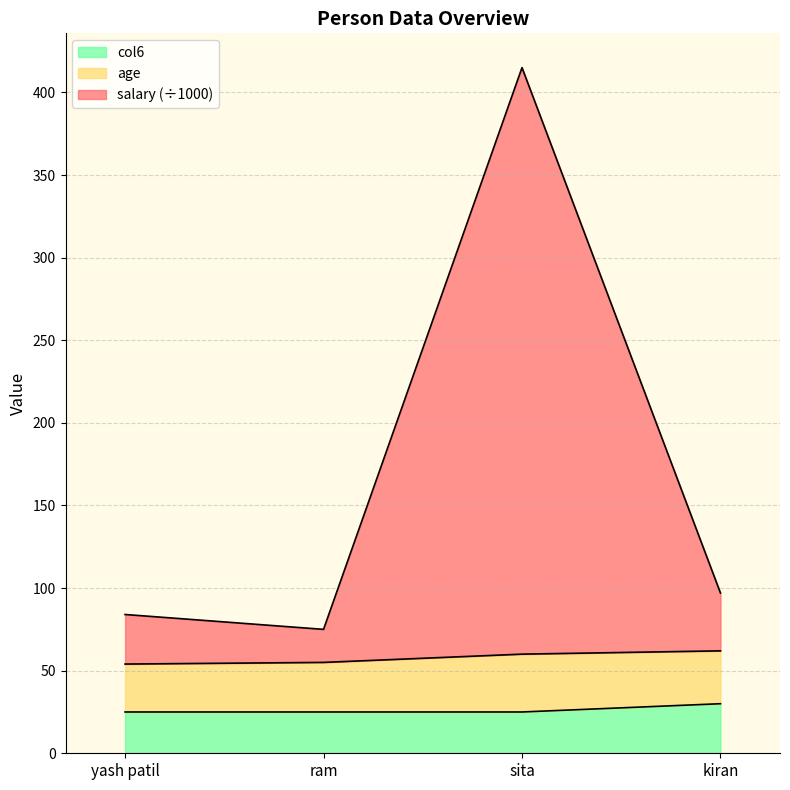

What is the sum of all col6 values?

105